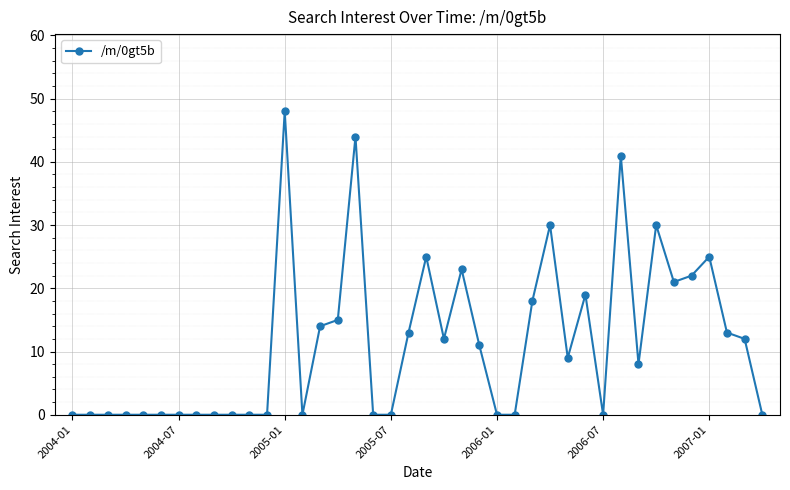

How many lines are shown in the chart?

1